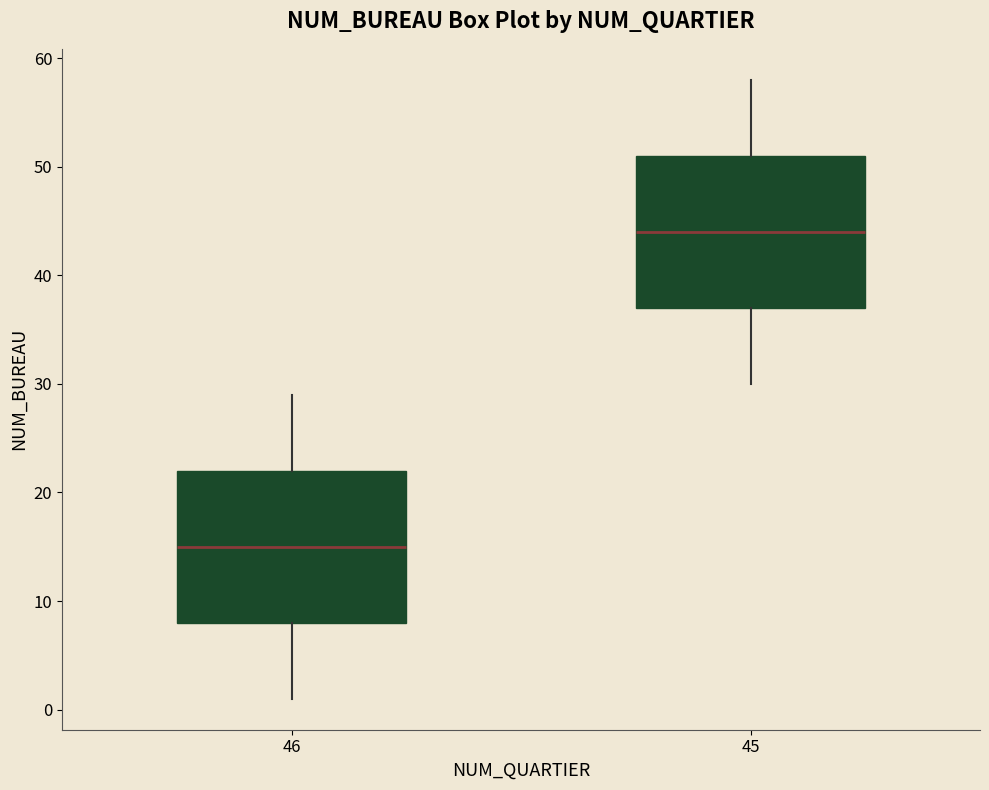

Where does the median line of the box at x = 46 sit on the y-axis? The values are not printed on the chart, so give them approximately, as read against the axis.

15